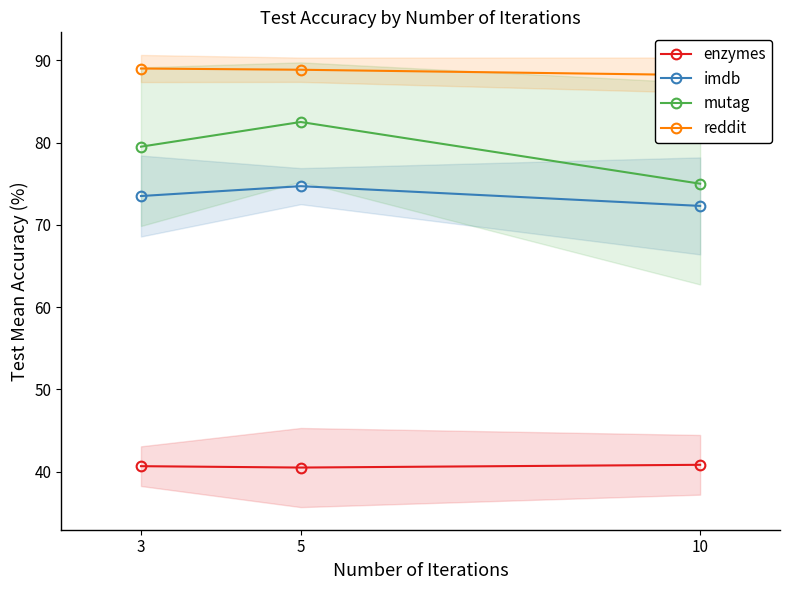

What is the sum of the reddit values at 5 and 3?

177.9